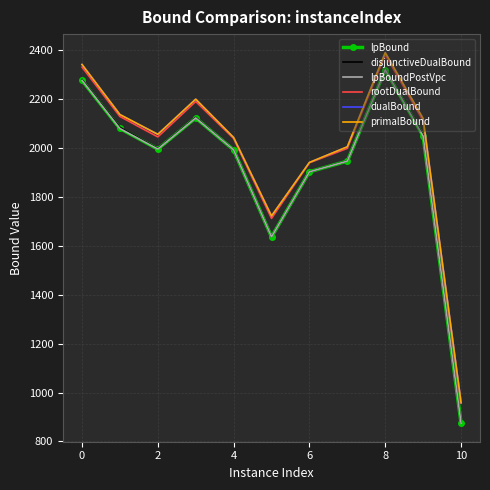

What is the maximum value for lpBoundPostVpc?

2320.6